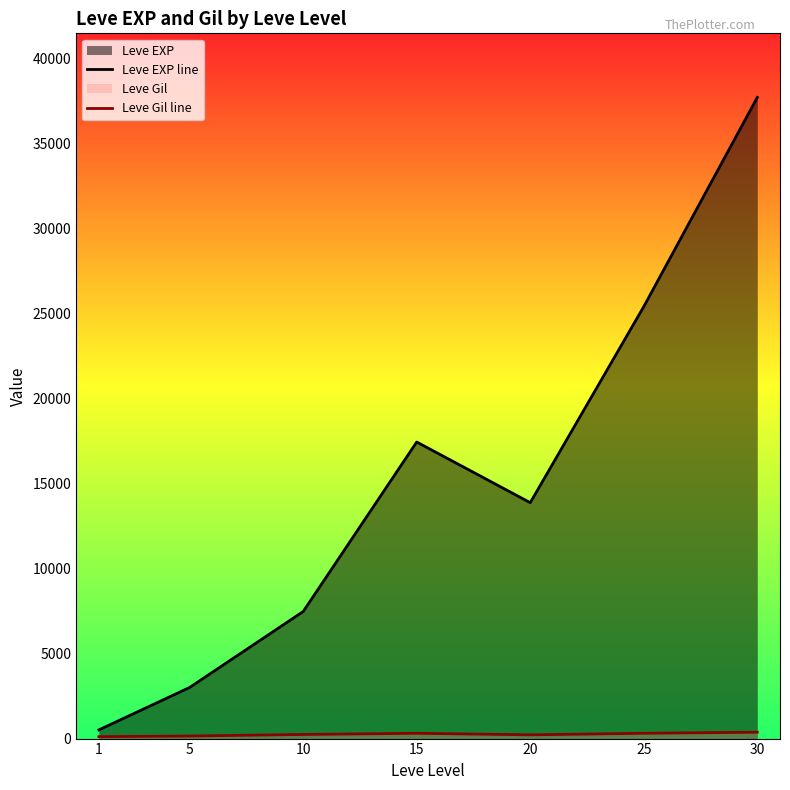

How many lines are shown in the chart?

2